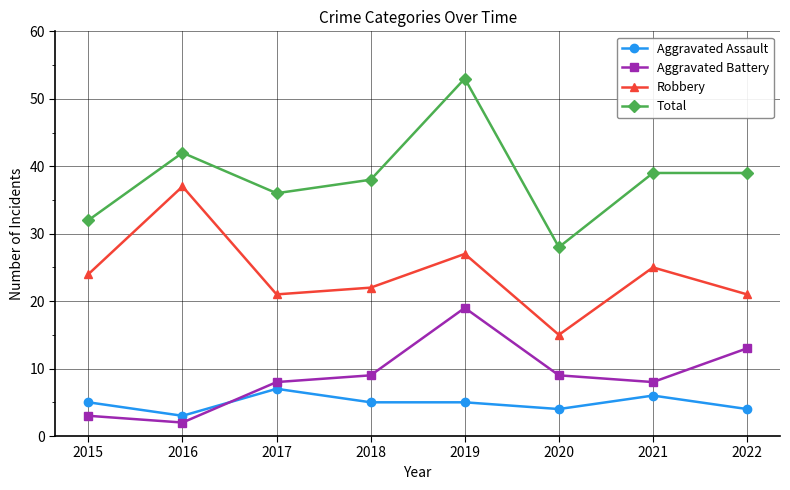

True or false: Aggravated Battery and Total intersect in this chart.

False